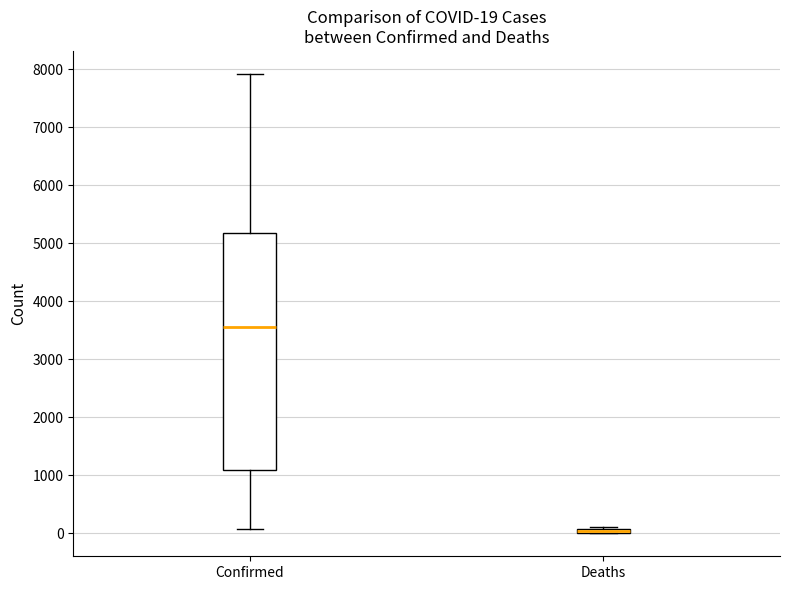

Which box is the tallest, from its lower edge to its upper edge?

Confirmed